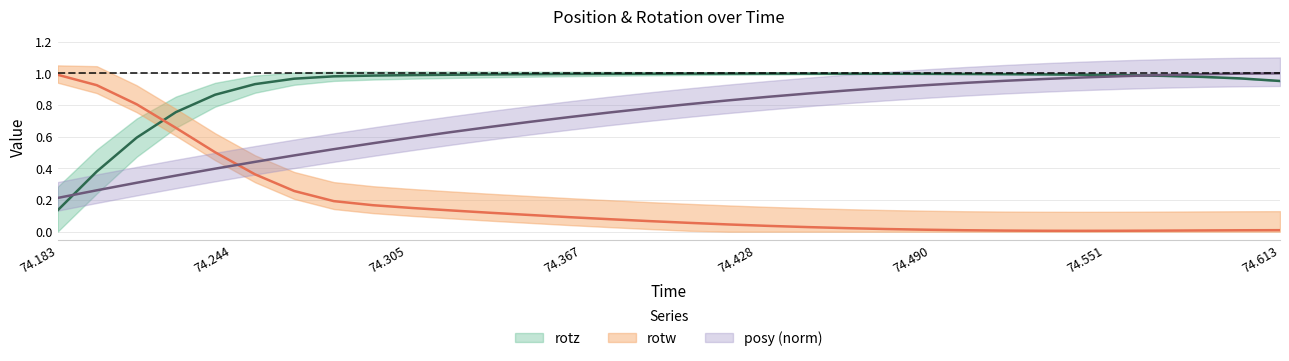

What are all the series names shown in the legend?

posy, rotz, rotw